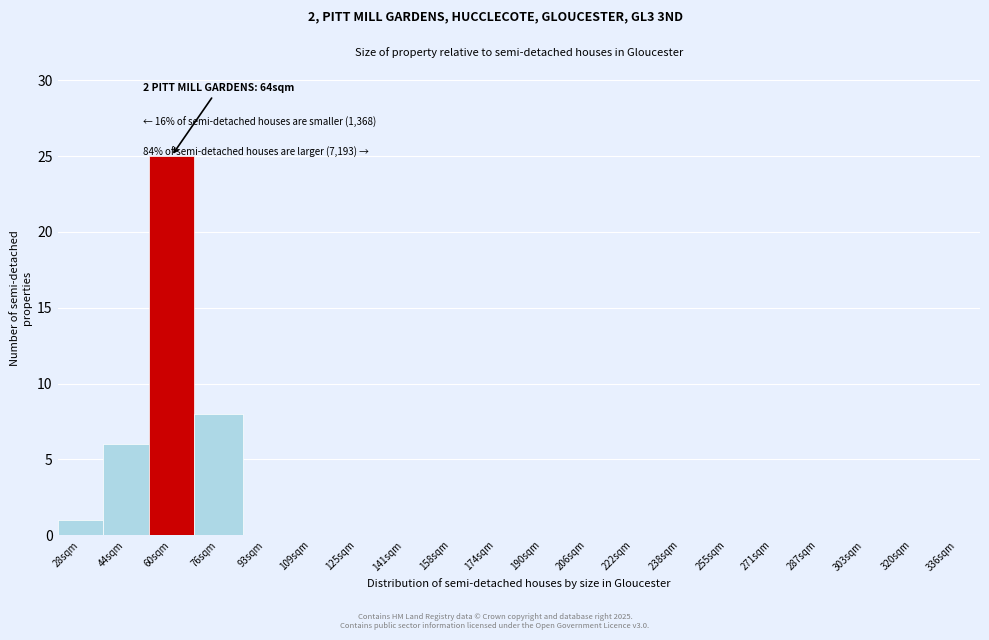

Reading left to right, what are all the values shown in this chart?

28sqm=1	44sqm=6	60sqm=25	76sqm=8	93sqm=0	109sqm=0	125sqm=0	141sqm=0	158sqm=0	174sqm=0	190sqm=0	206sqm=0	222sqm=0	238sqm=0	255sqm=0	271sqm=0	287sqm=0	303sqm=0	320sqm=0	336sqm=0